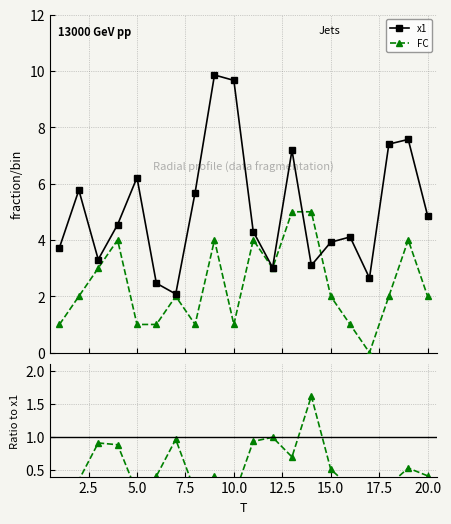

True or false: x1 and FC intersect in this chart.

True